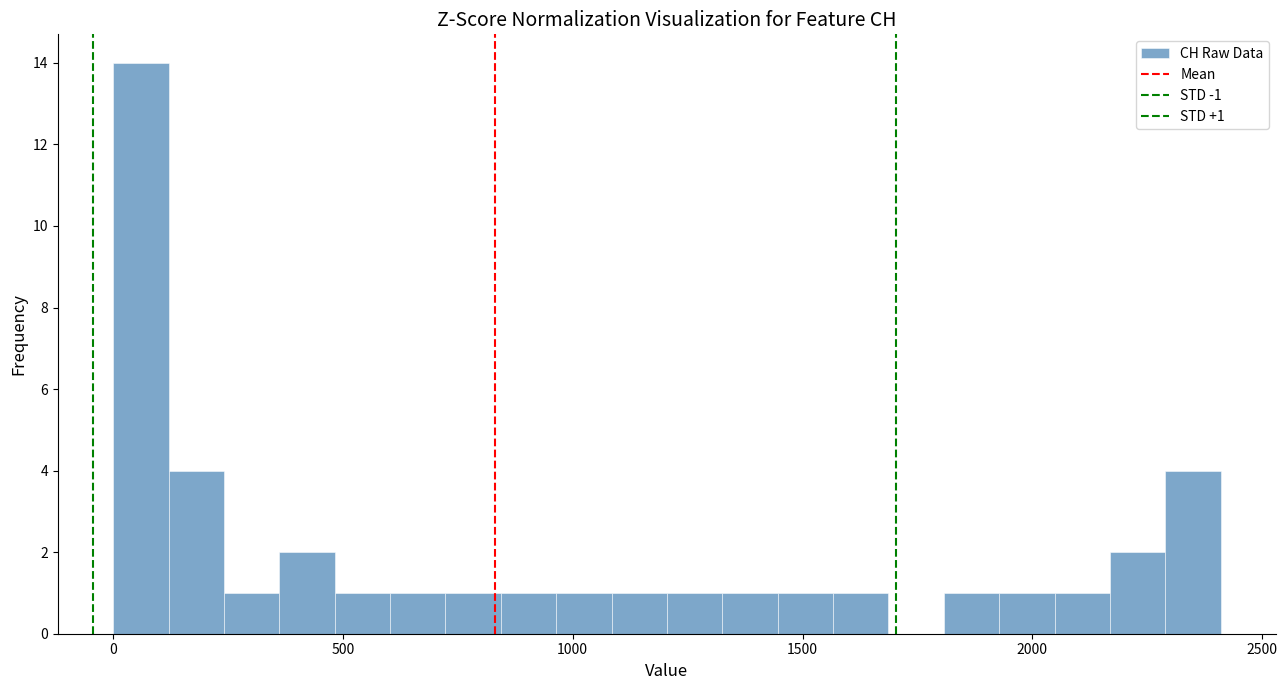

Around what value on the x-axis is the tallest bar? Give the approximate position of its centre, as read against the axis.

50